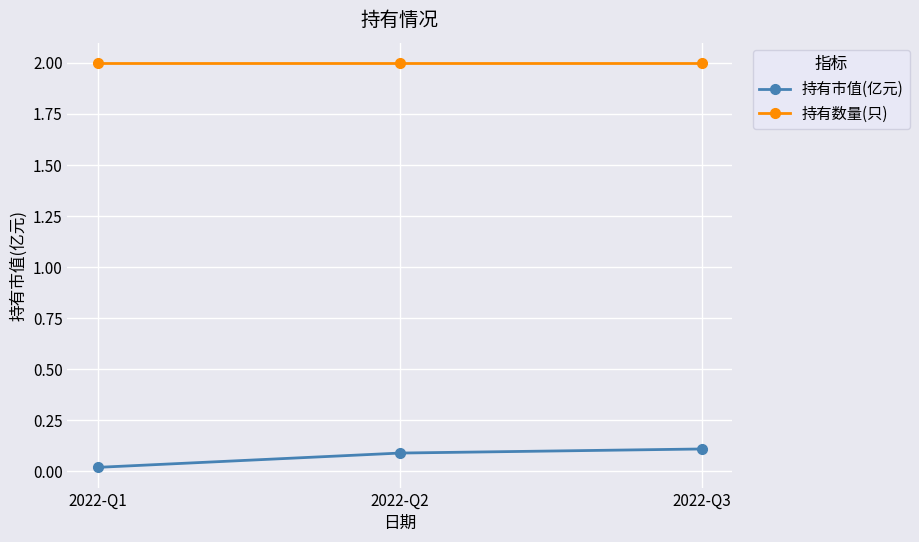

What is the difference between the highest and lowest values at 2022-Q2?

1.9